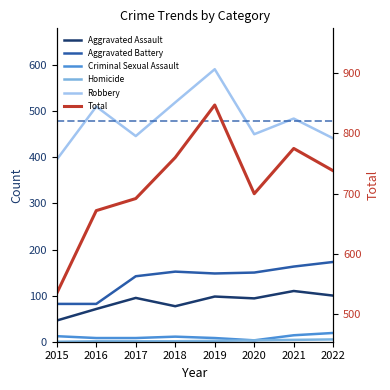

What is the spread (max minus min) of values at 2022?

733